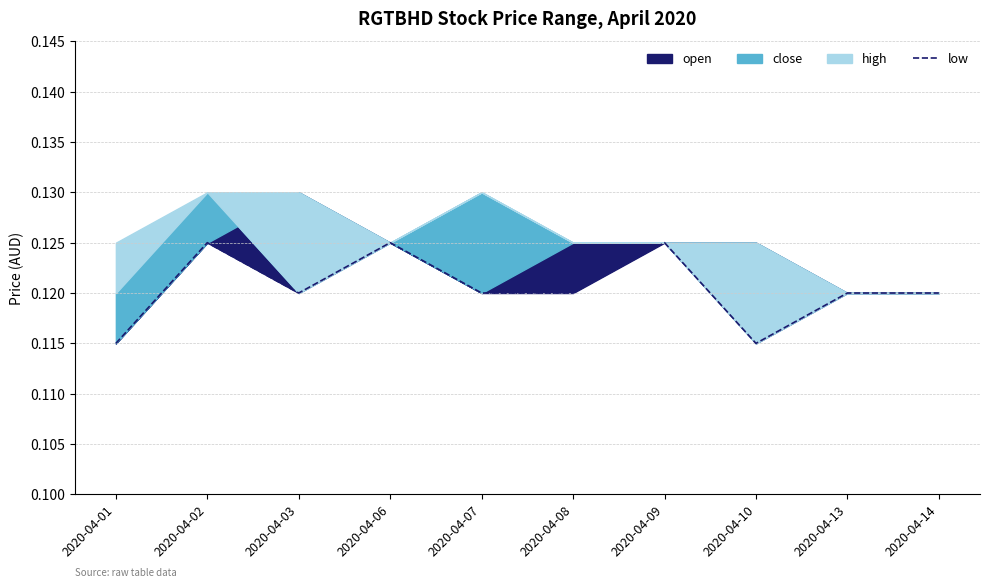

At which category does the chart reach its minimum across all series?

2020-04-01